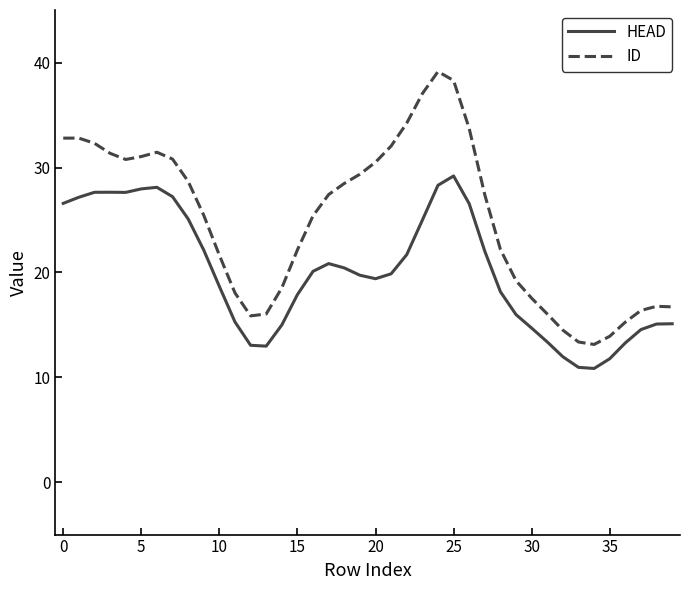

List the series in order of their overall mean, lowest first.

HEAD, ID